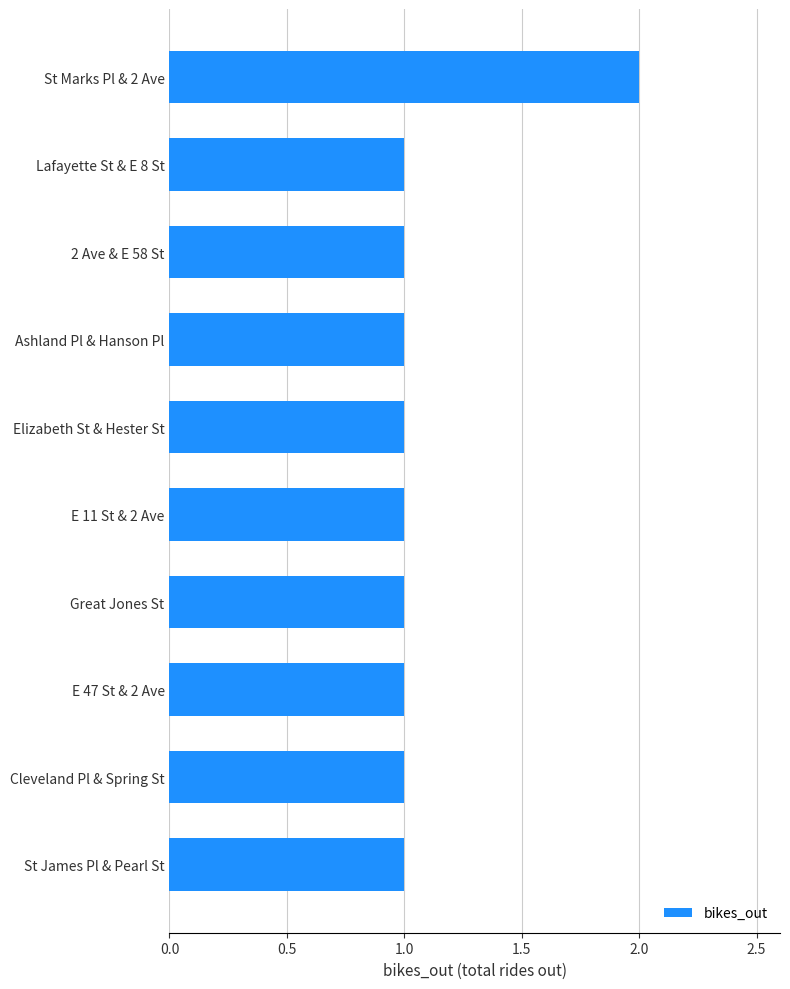

Reading bottom to top, what are all the values shown in this chart?

St James Pl & Pearl St=1	Cleveland Pl & Spring St=1	E 47 St & 2 Ave=1	Great Jones St=1	E 11 St & 2 Ave=1	Elizabeth St & Hester St=1	Ashland Pl & Hanson Pl=1	2 Ave & E 58 St=1	Lafayette St & E 8 St=1	St Marks Pl & 2 Ave=2